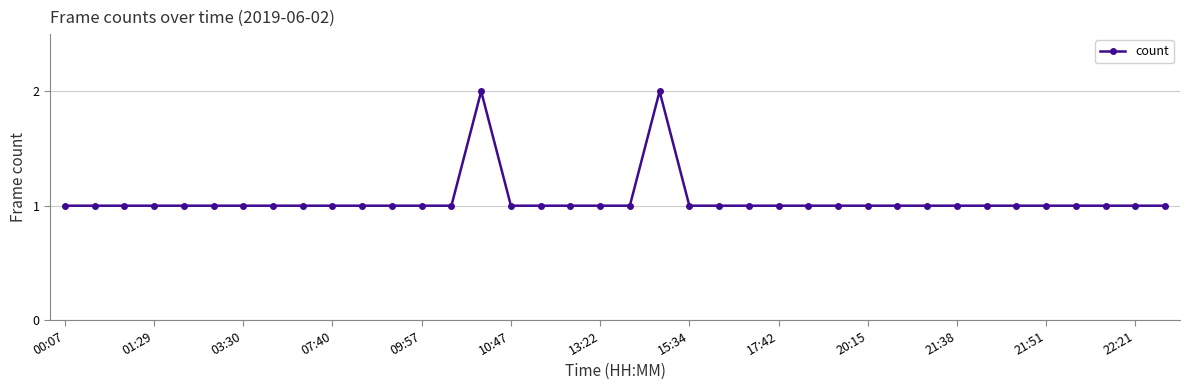

What is the sum of all values?

40